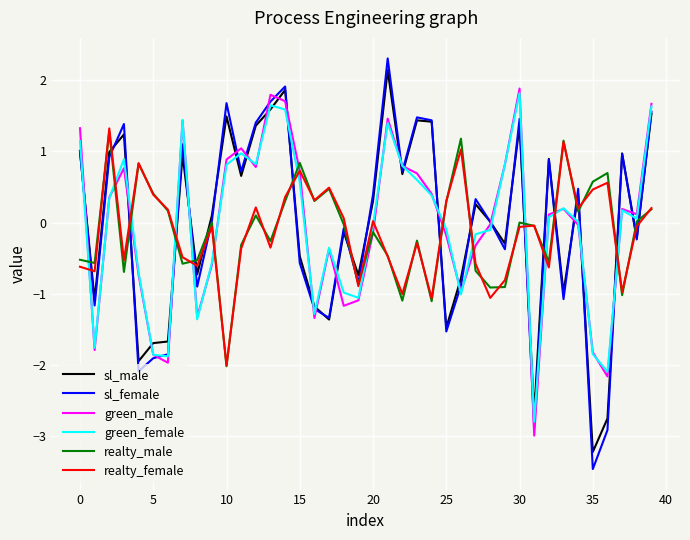

Which series has the largest range (max minus min)?

sl_female